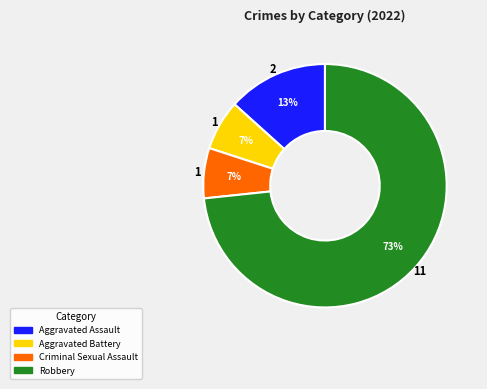

What is the largest slice in the pie chart?

Robbery